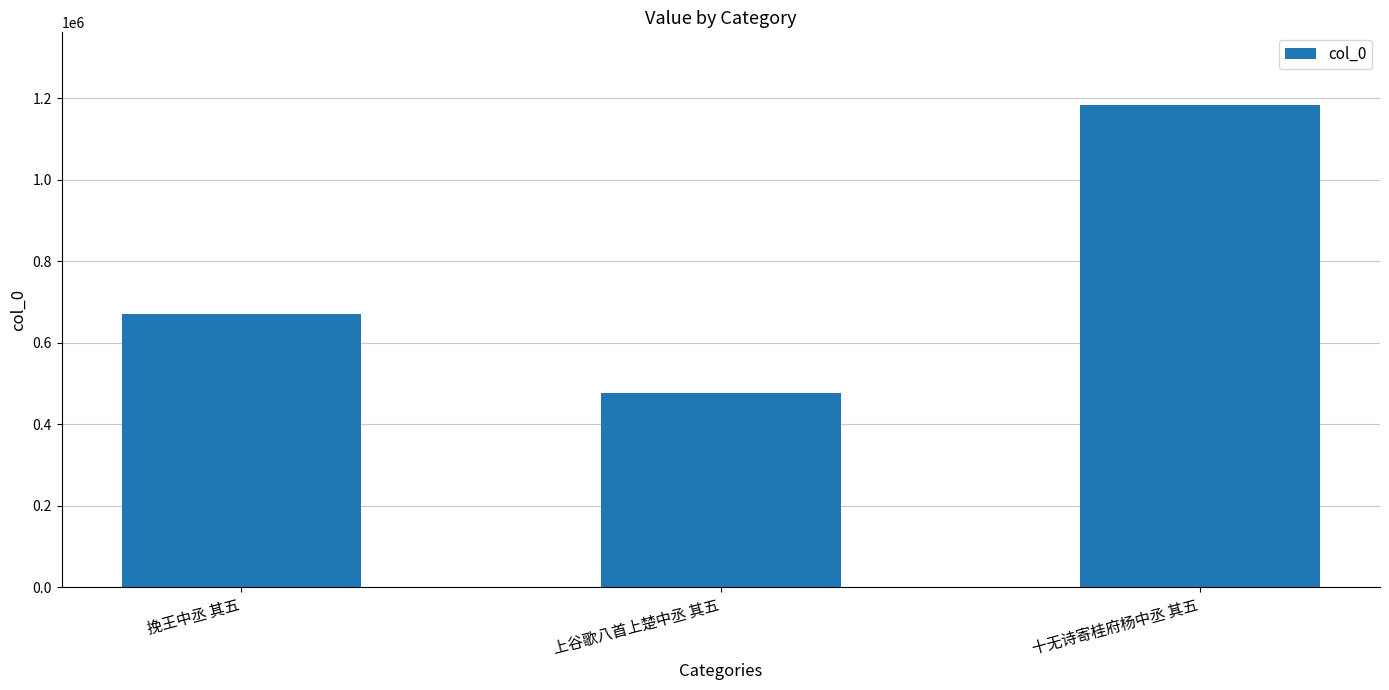

At which label is the value closest to 829781?

挽王中丞 其五